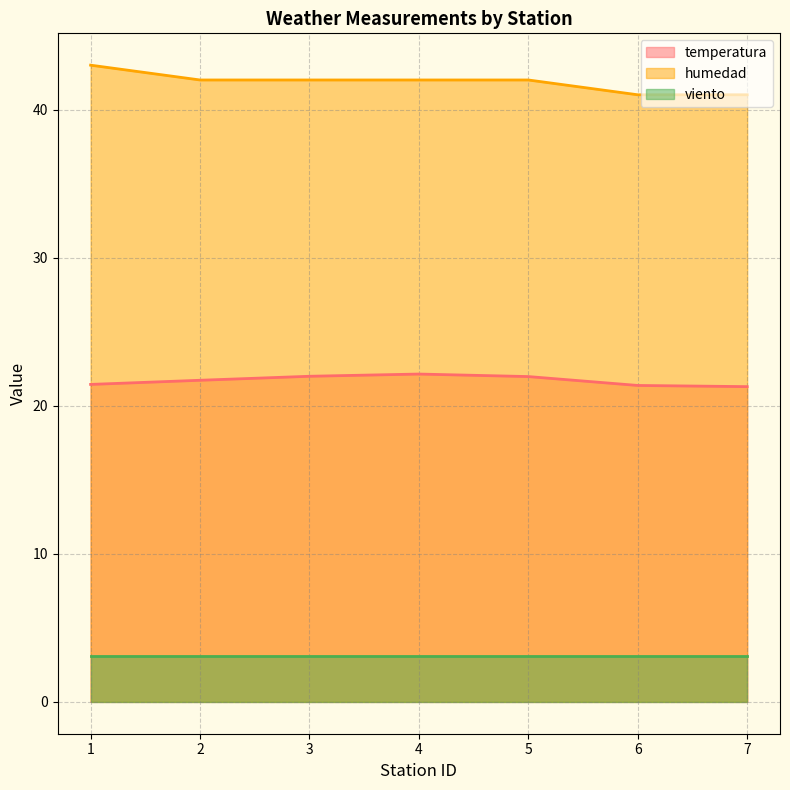

Rank the categories by temperatura value from highest to lowest.

4, 3, 5, 2, 1, 6, 7